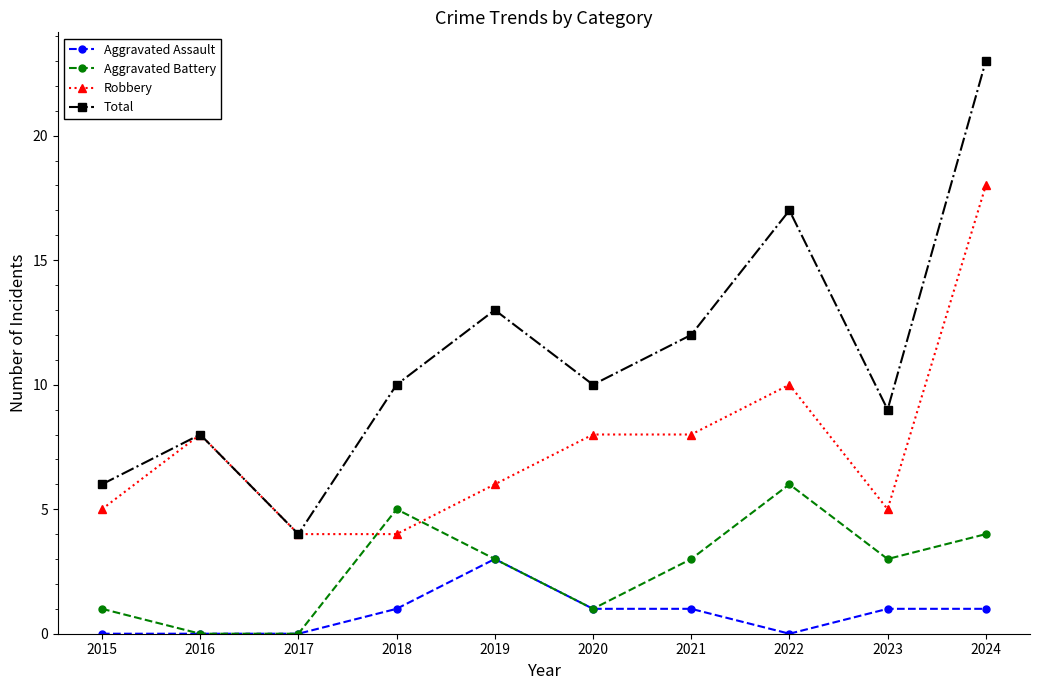

Where is Robbery nearest to the value 11?

2022